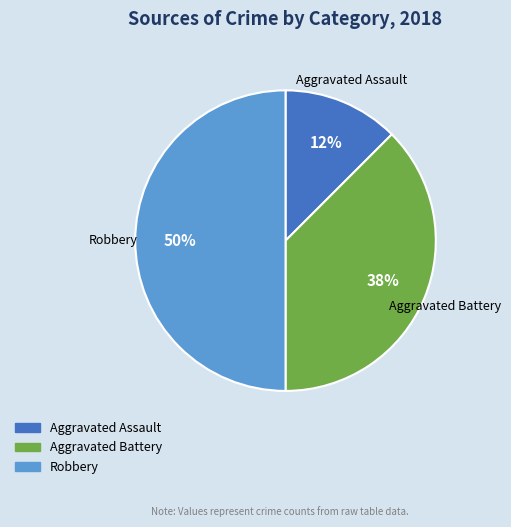

To the nearest percent, what is the average slice percentage?

33%